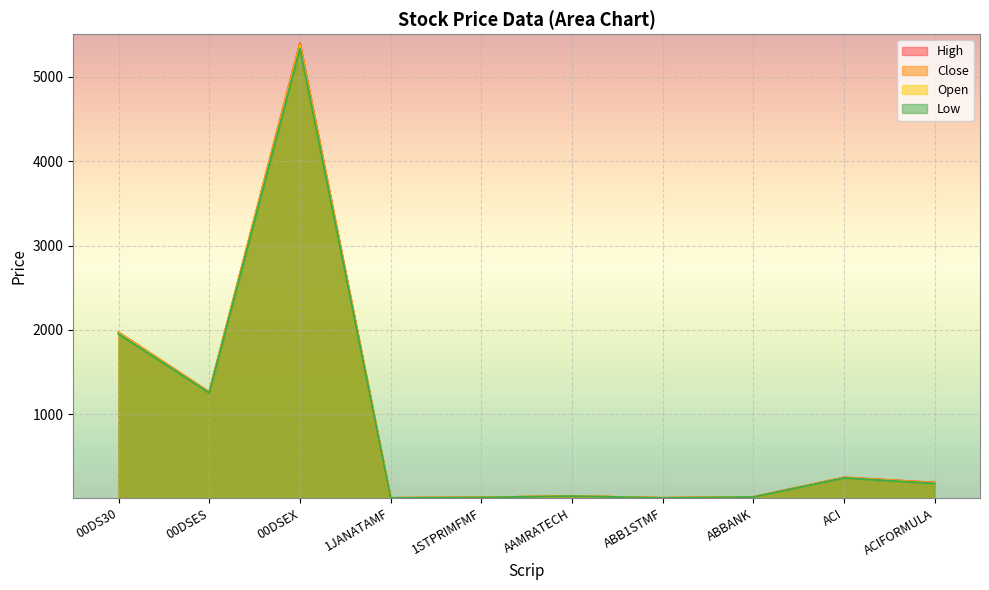

What is the label of the 9th point from the right?

00DSES